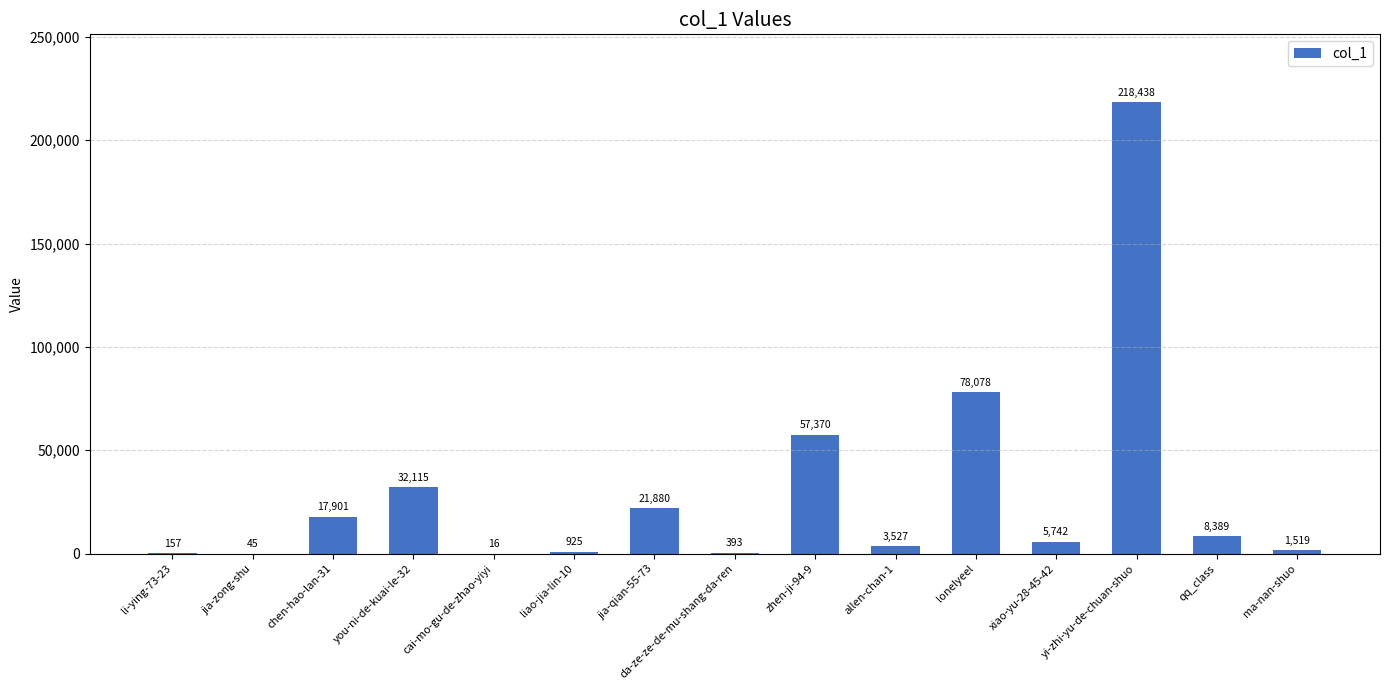

Is it true that the value at da-ze-ze-de-mu-shang-da-ren is 393?

True